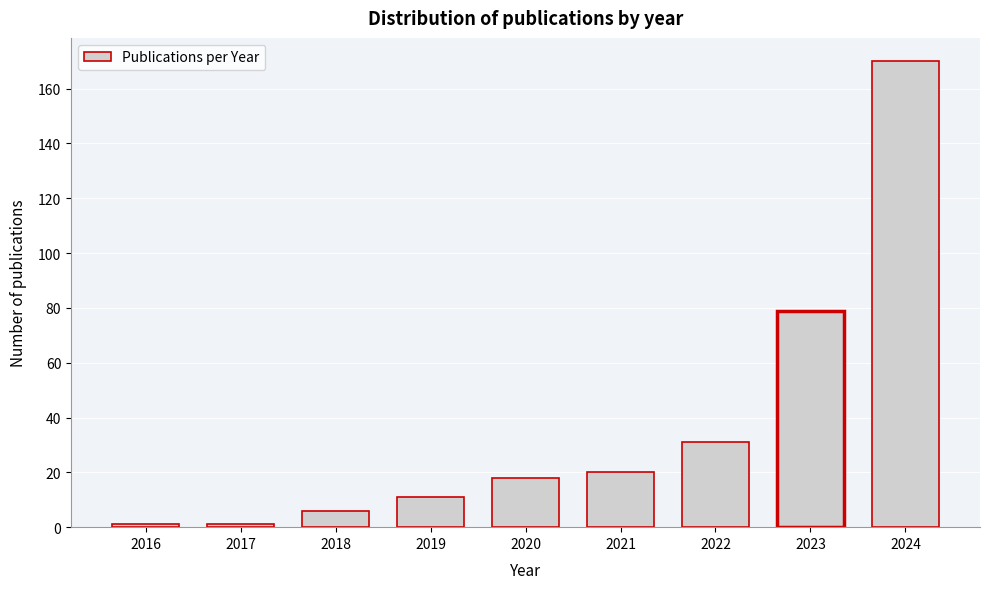

Reading left to right, what are all the values shown in this chart?

2016=1	2017=1	2018=6	2019=11	2020=18	2021=20	2022=31	2023=79	2024=170